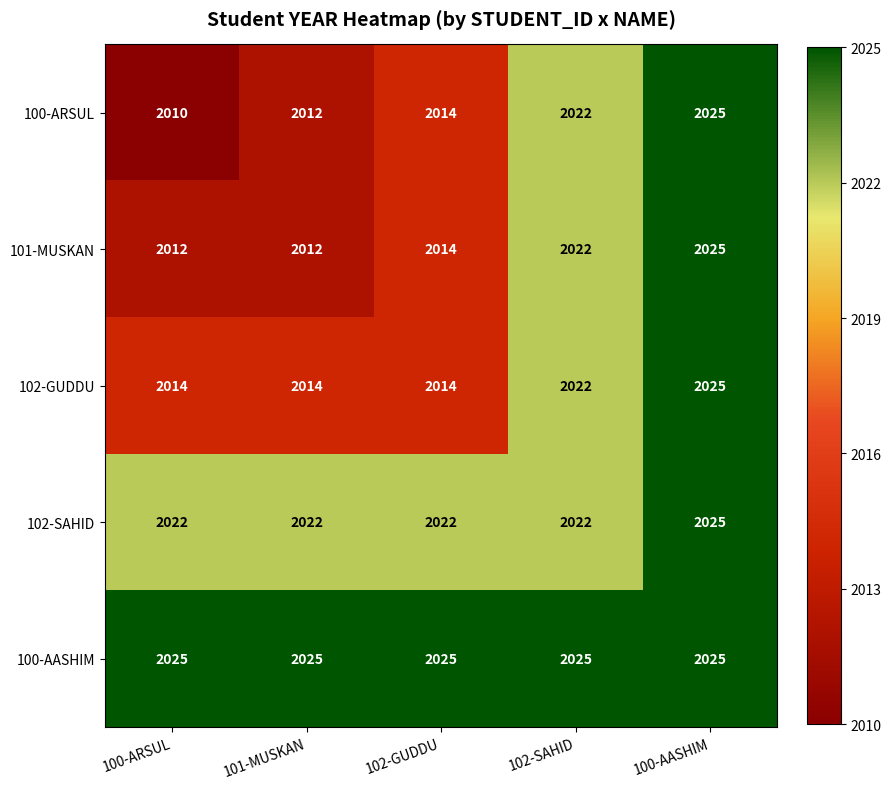

What is the maximum value shown in the chart?

2025